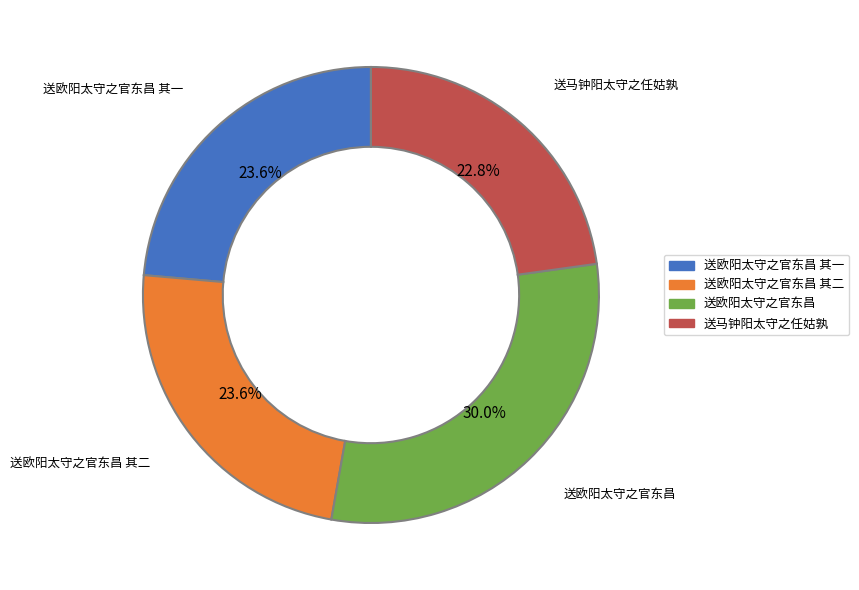

Does any single category account for the majority?

No